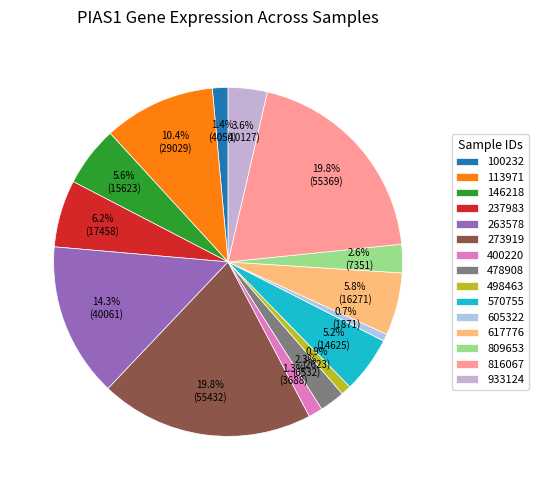

Count the number of slices in the pie.

15